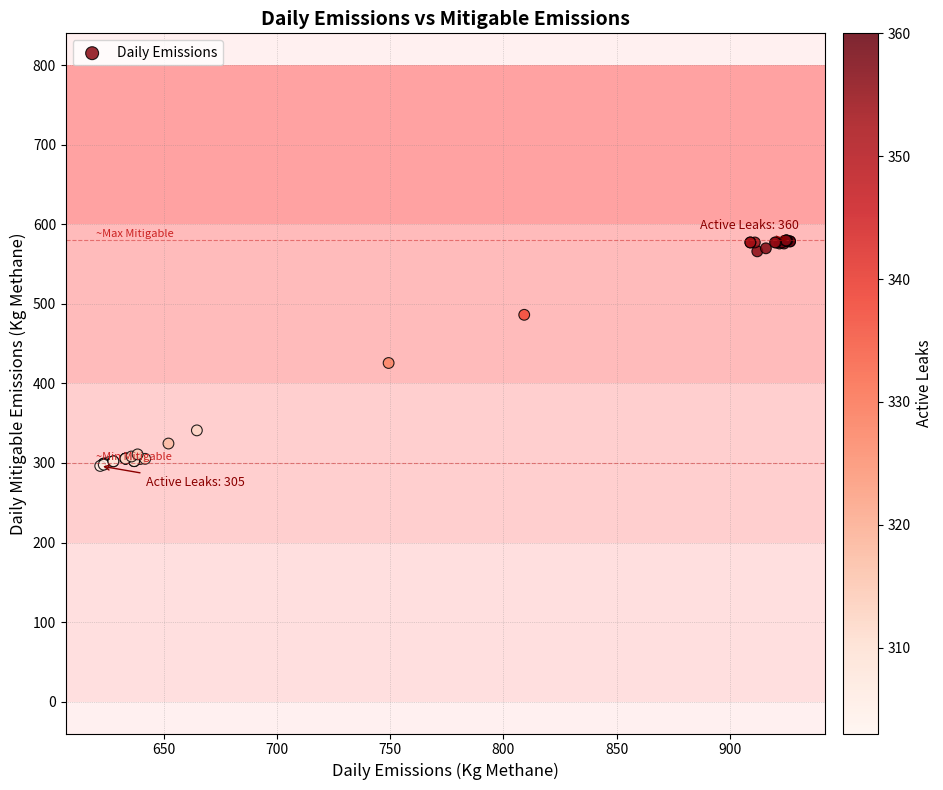

What Y value in the scatter plot is closest to 437?

425.7